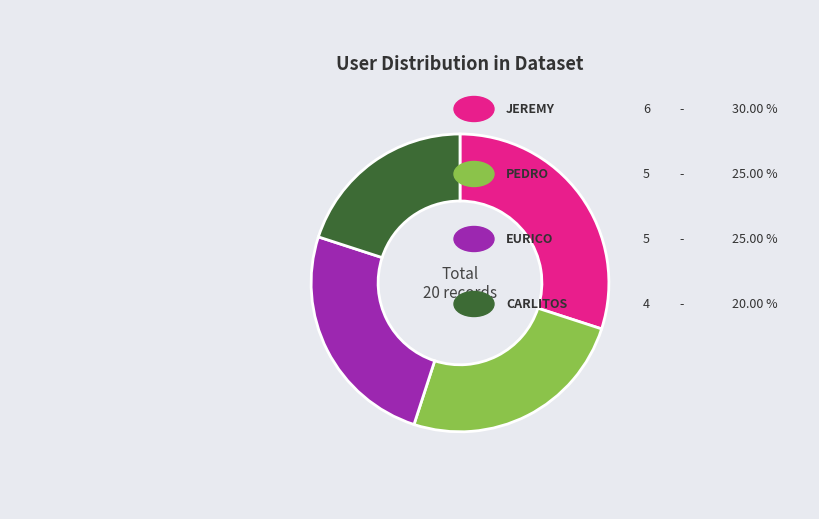

How many segments does this pie chart have?

4